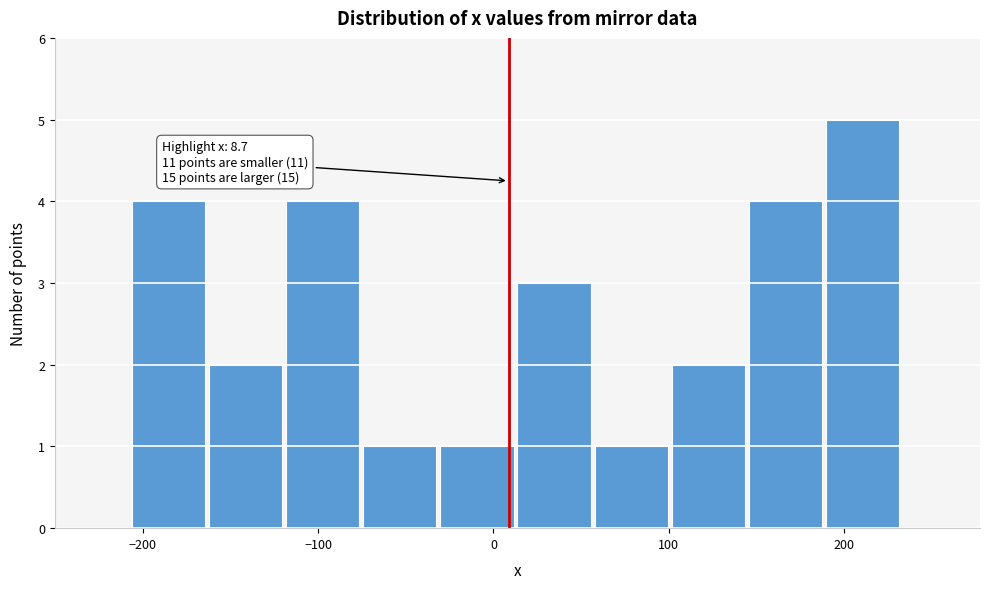

Which range on the x-axis has the tallest bar?

190 to 230